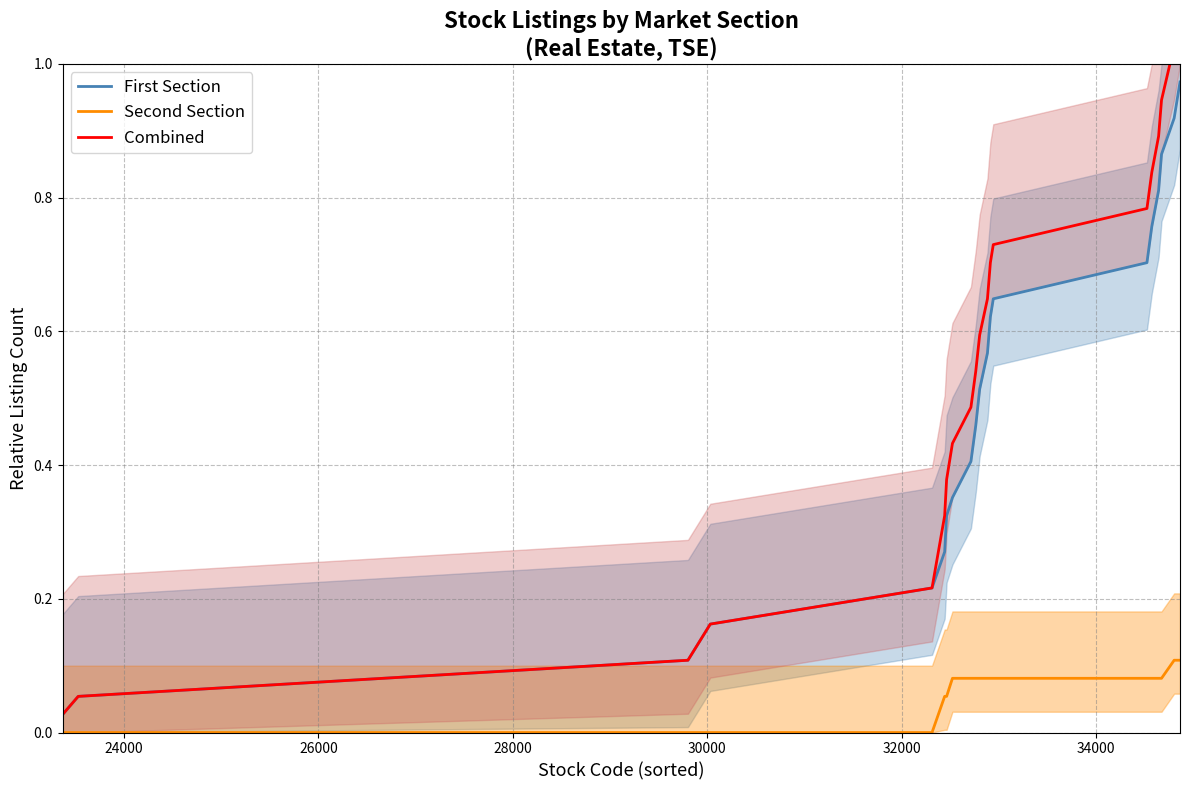

True or false: First Section and Second Section cross at least once.

False